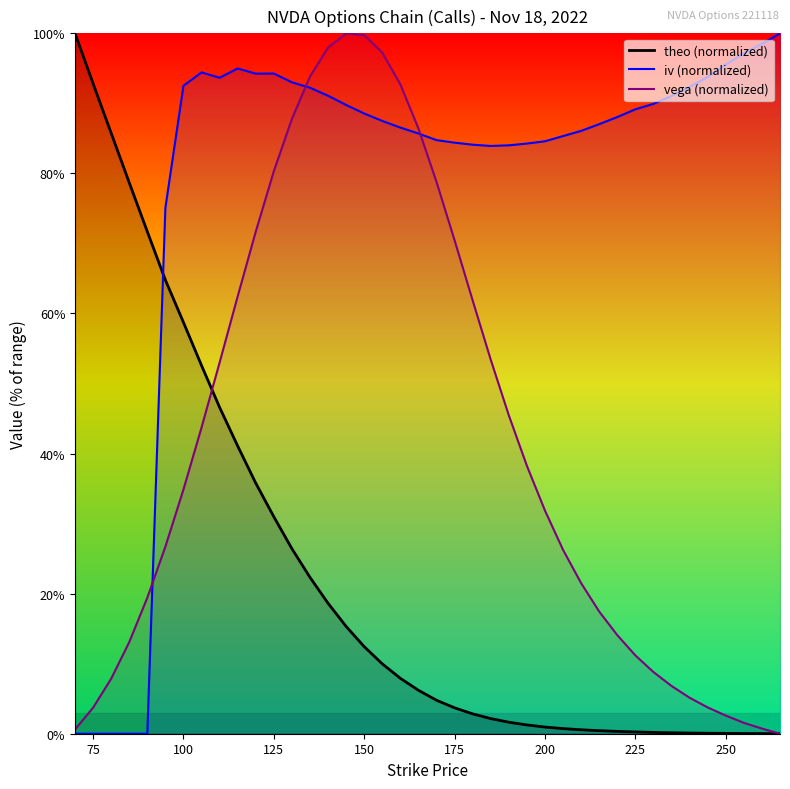

Count the number of categories in the chart.

40